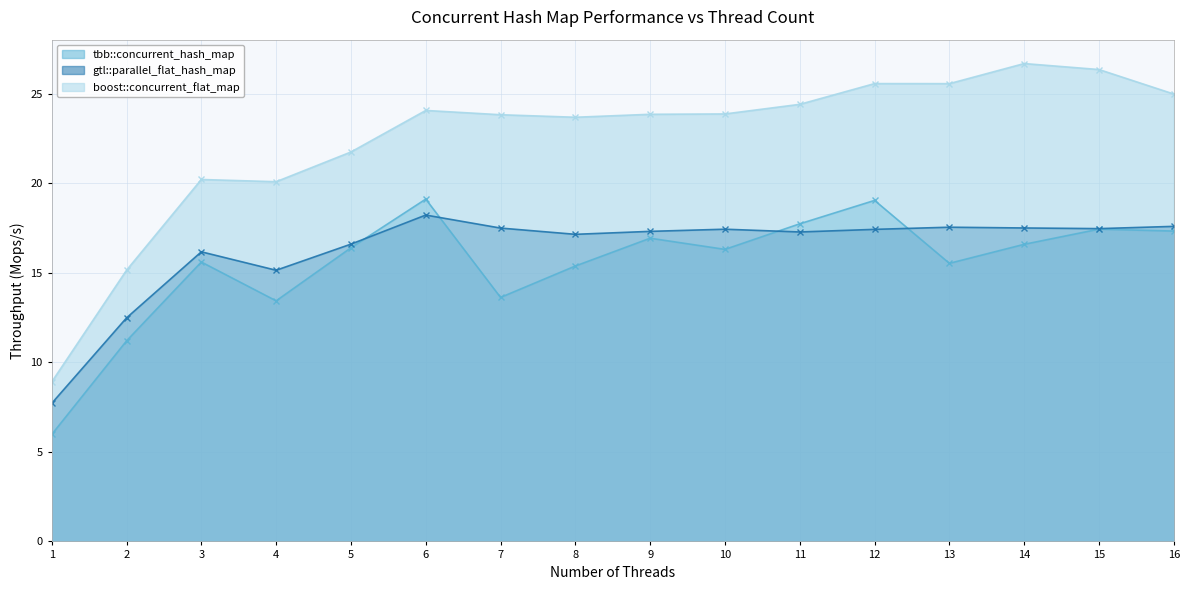

Which category has the lowest value in the boost::concurrent_flat_map series?

1